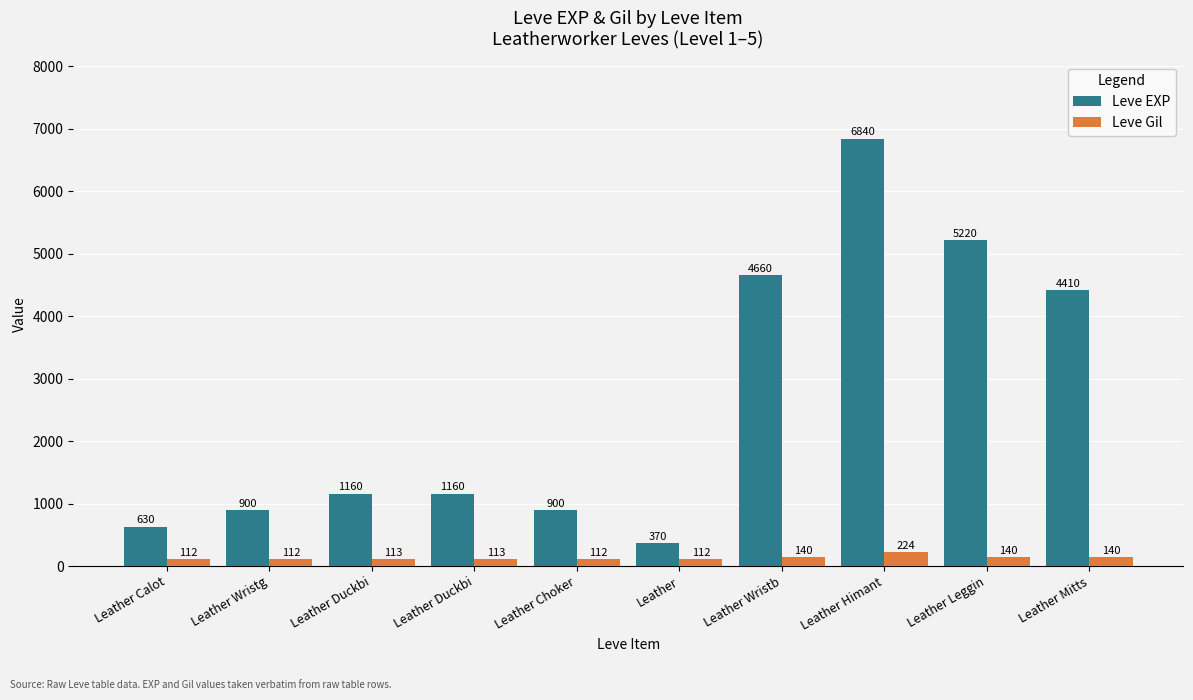

What is the value of the Leve EXP bar at the 3rd from the left?

1160